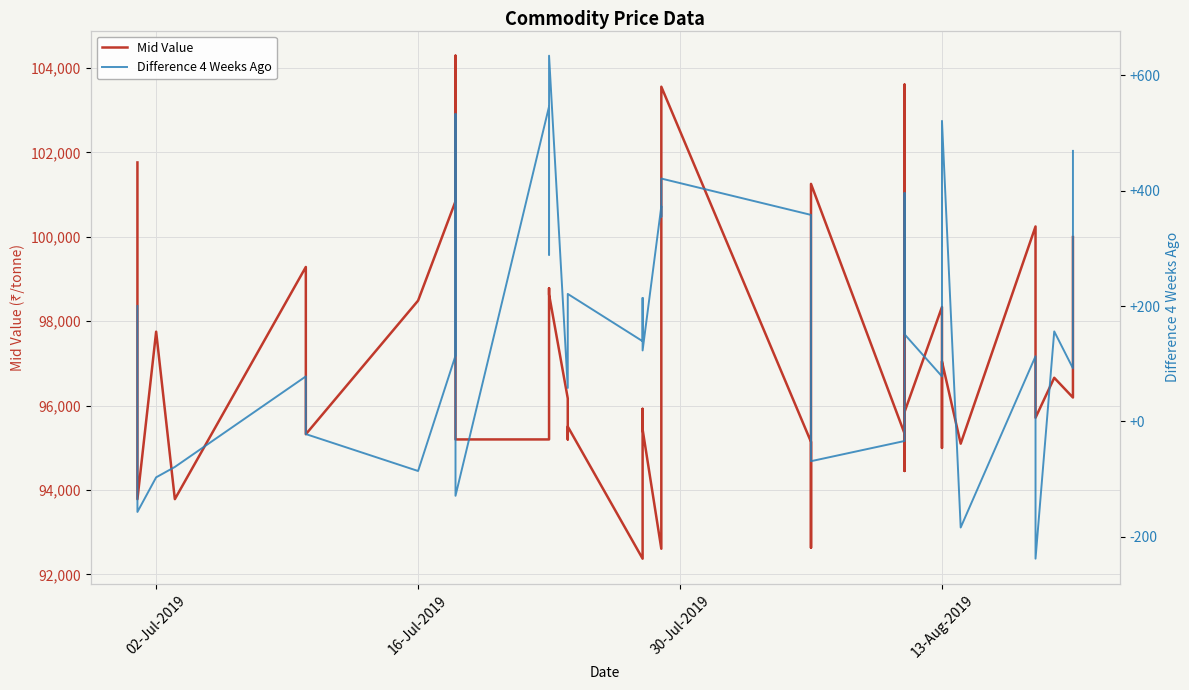

What is the label of the 38th point from the right?

02-Jul-2019